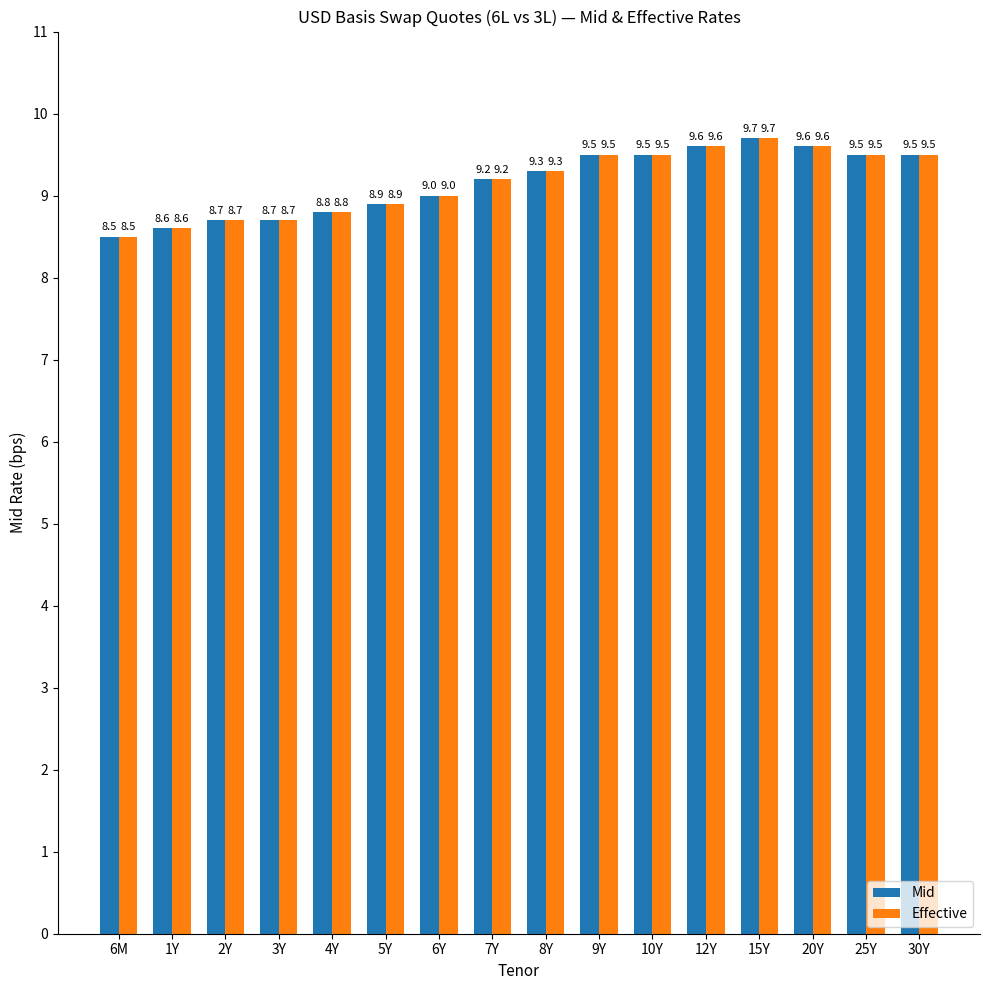

What is the sum of the Mid values at 25Y and 8Y?

18.8